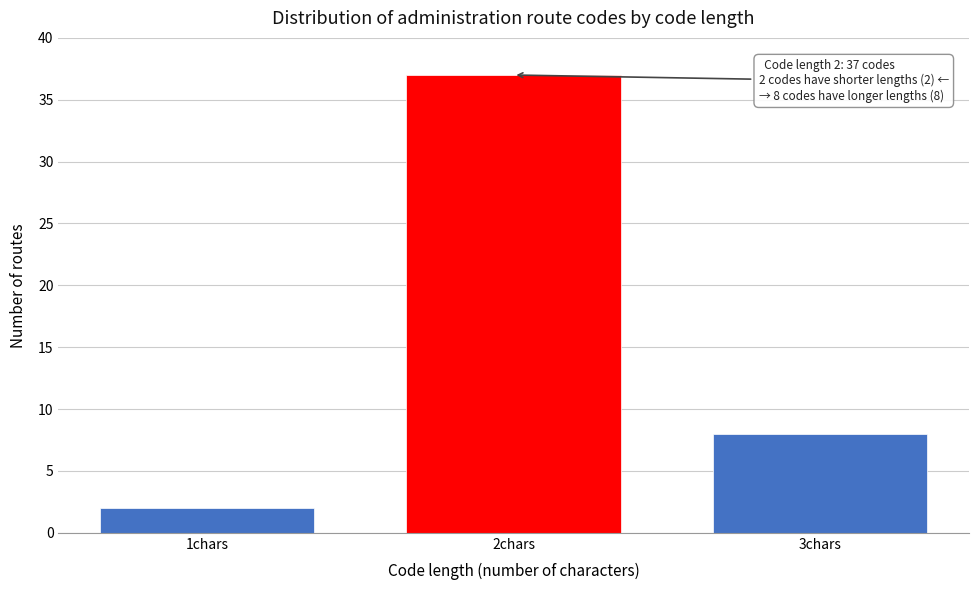

Reading left to right, what are all the values shown in this chart?

1chars=2	2chars=37	3chars=8